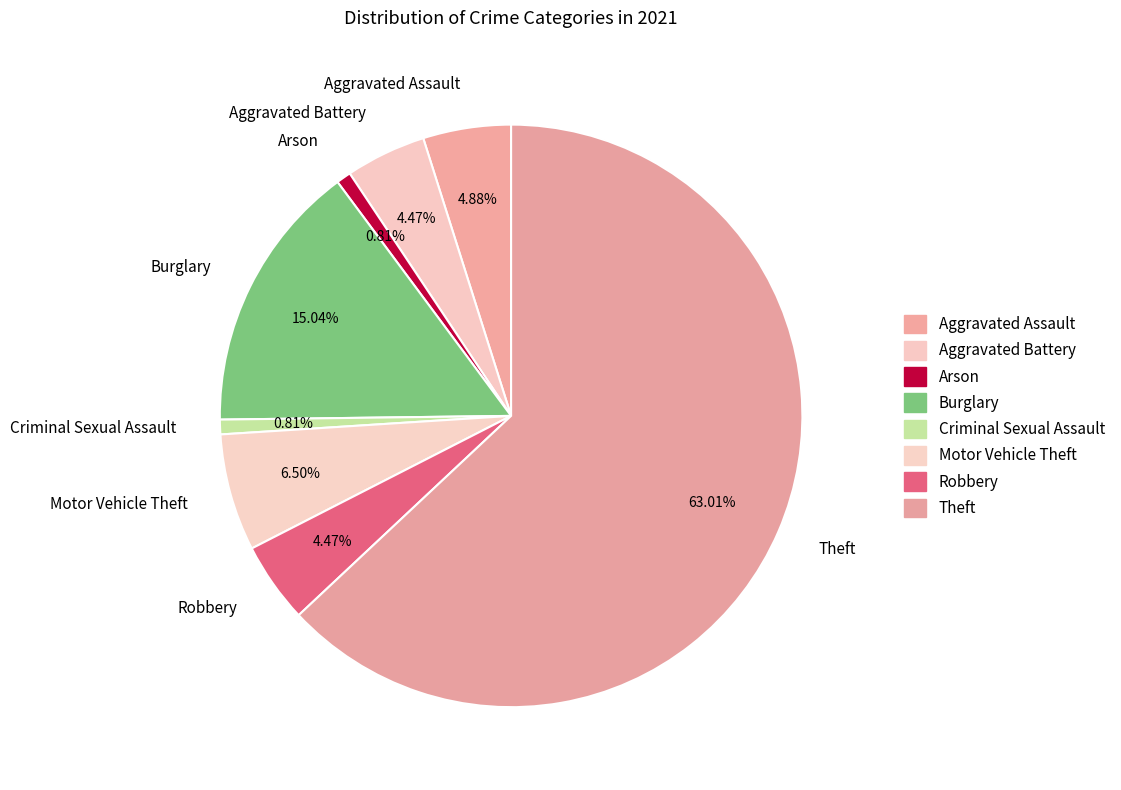

To the nearest percent, what is the difference between the Burglary and Arson slice percentages?

14%